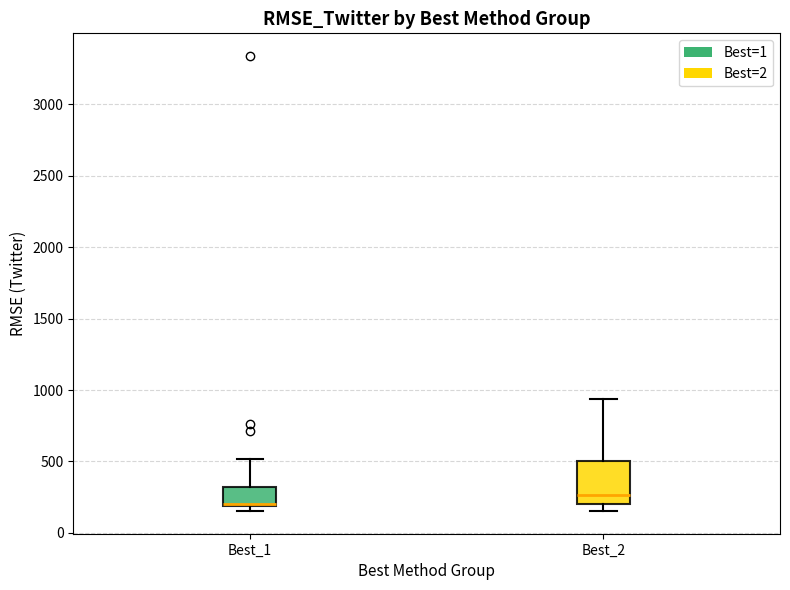

Which box is the tallest, from its lower edge to its upper edge?

Best_2